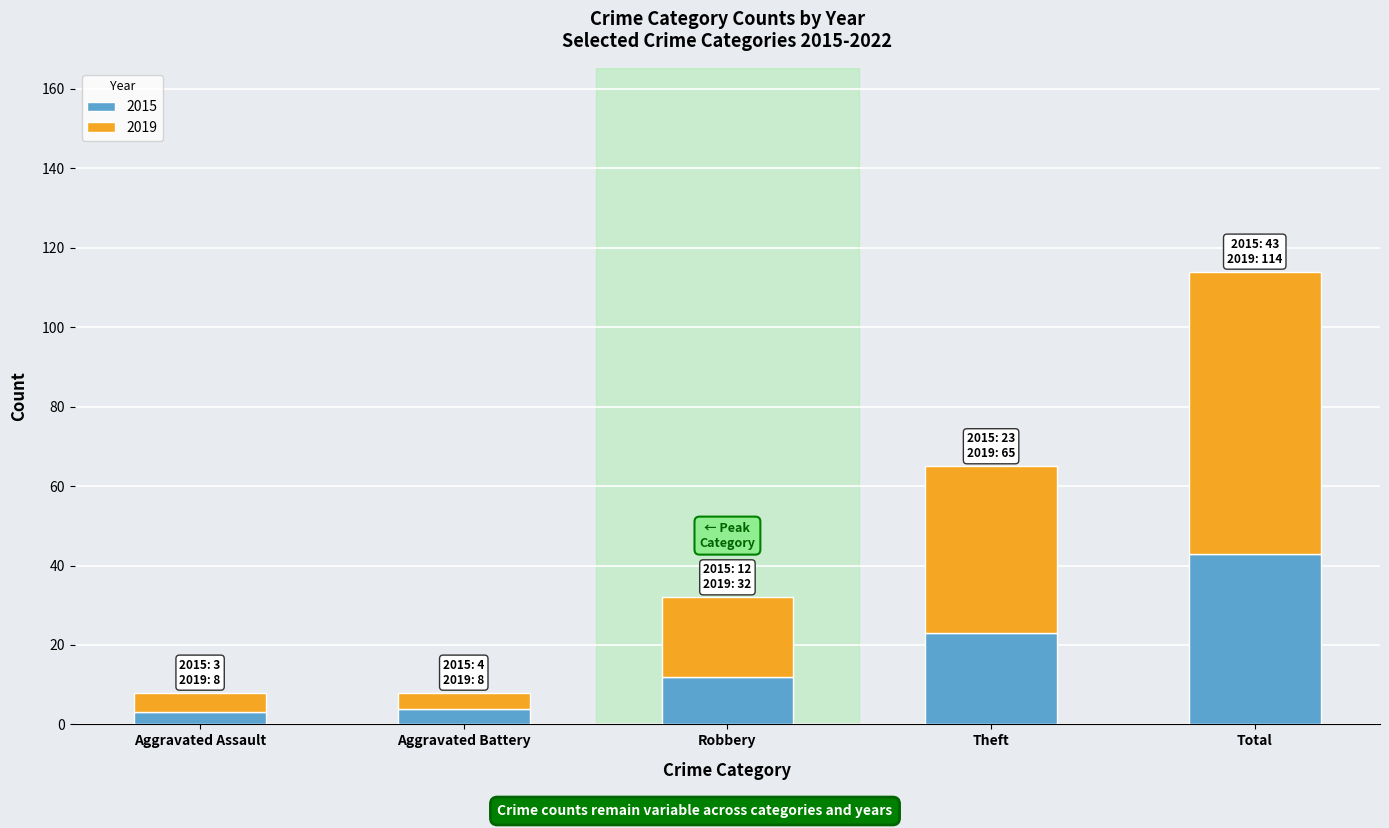

At which category is the sum across all series the highest?

Total